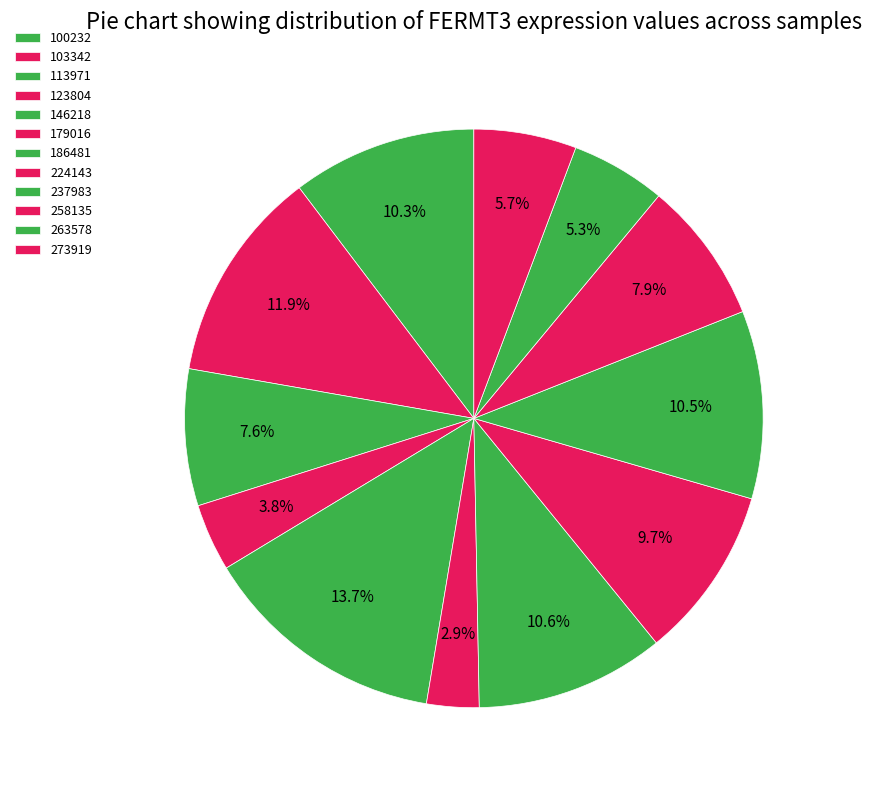

What is the change in value from 113971 to 258135?

+40635